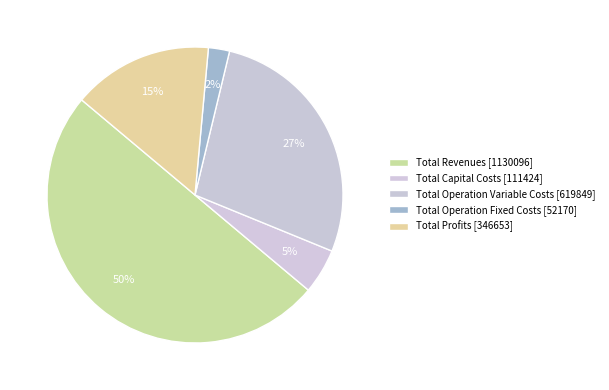

True or false: Total Revenues accounts for 50% of the total.

True